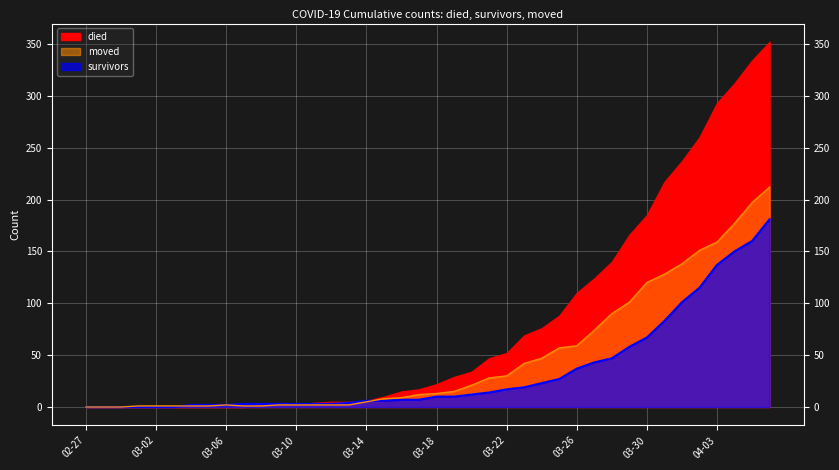

Is it true that survivors equals 3 at 2020-03-09?

True